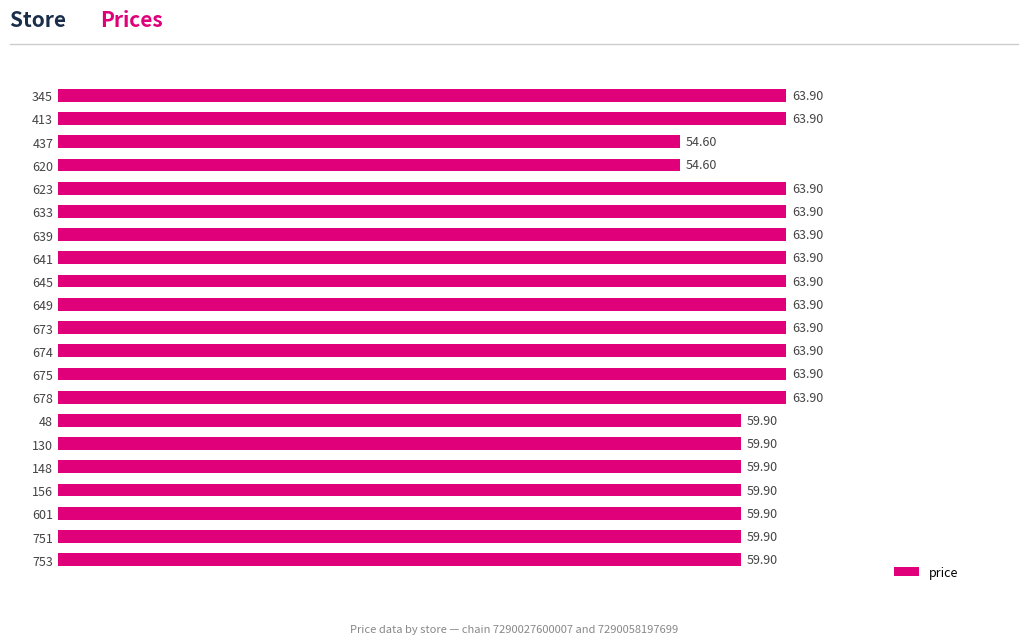

What is the difference between the maximum and second lowest values?

9.3